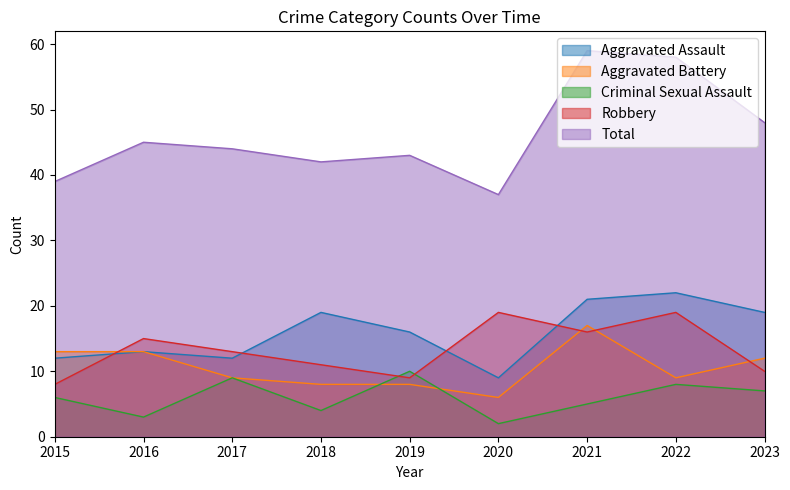

Where is the first local minimum for Total?

2018